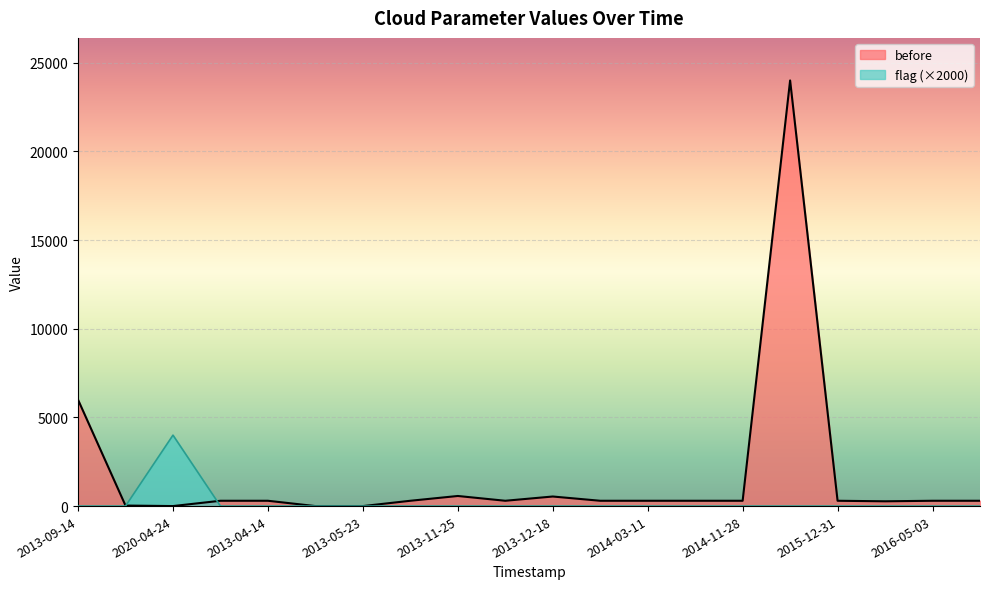

How many interior local valleys does the before series have?

3